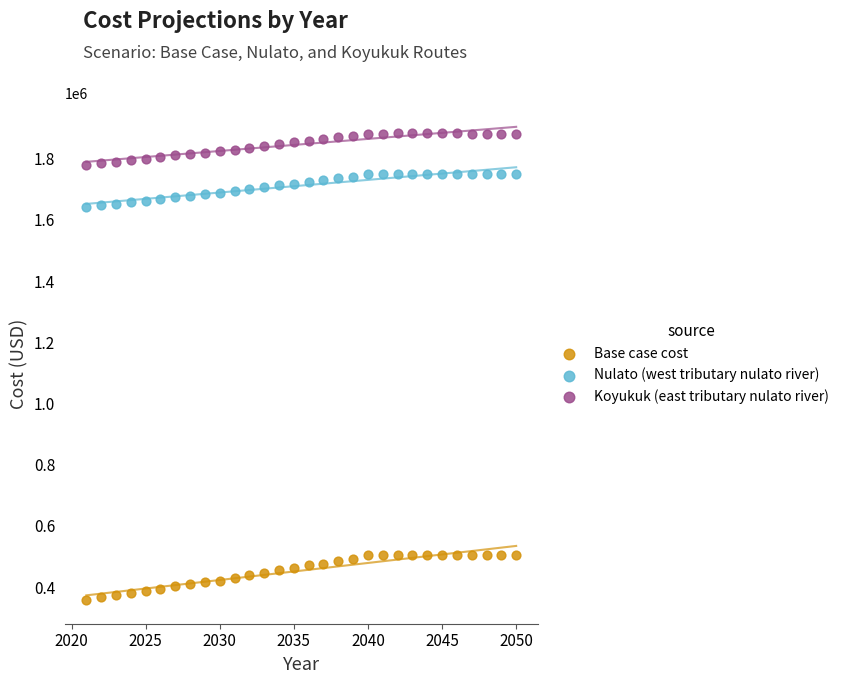

Across all data points, what is the range of Y values (max minus min)?

1525202.5